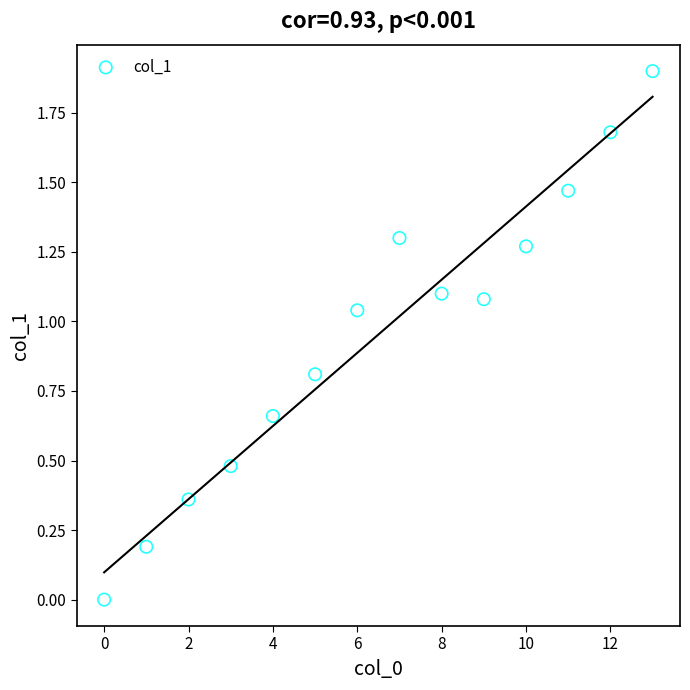

What is the range of Y values (max minus min)?

1.9